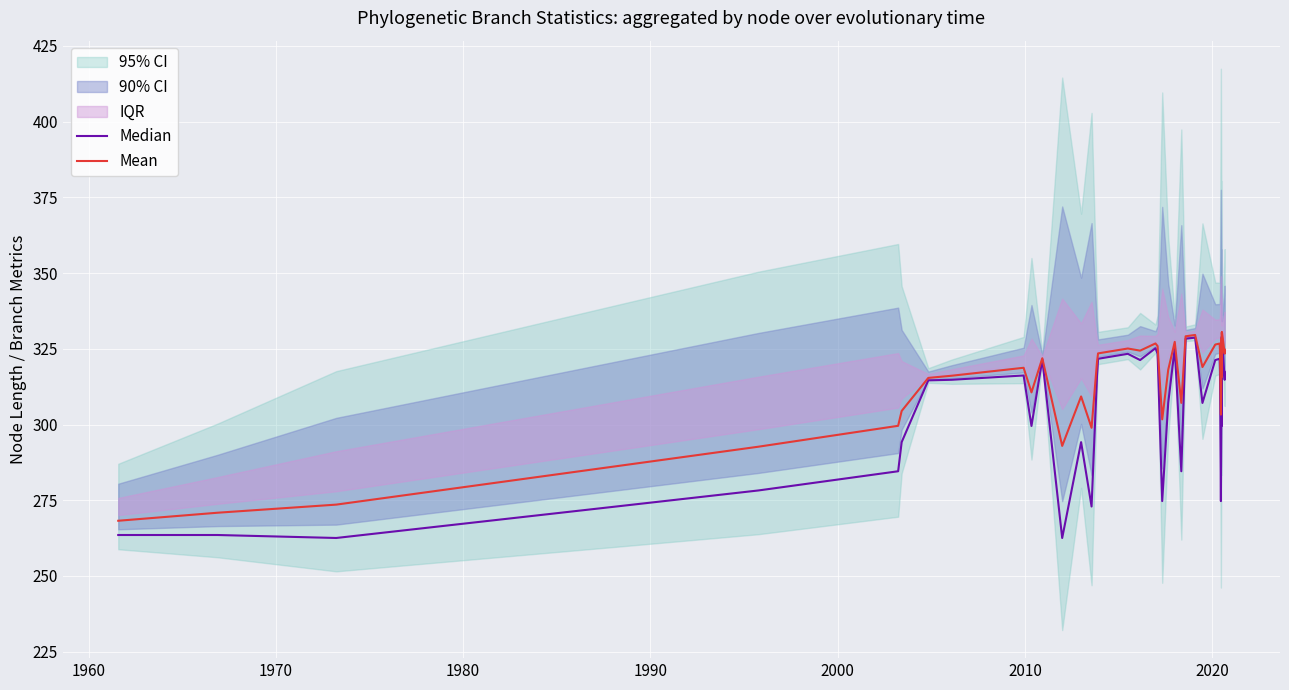

What is the difference between the second highest and minimum values in the Mean series?

62.2